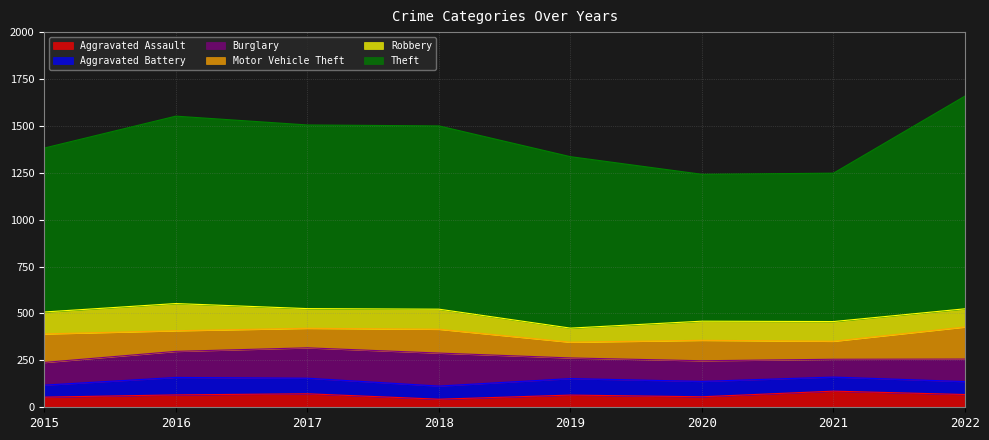

How many values in the Motor Vehicle Theft series are below 110?

4